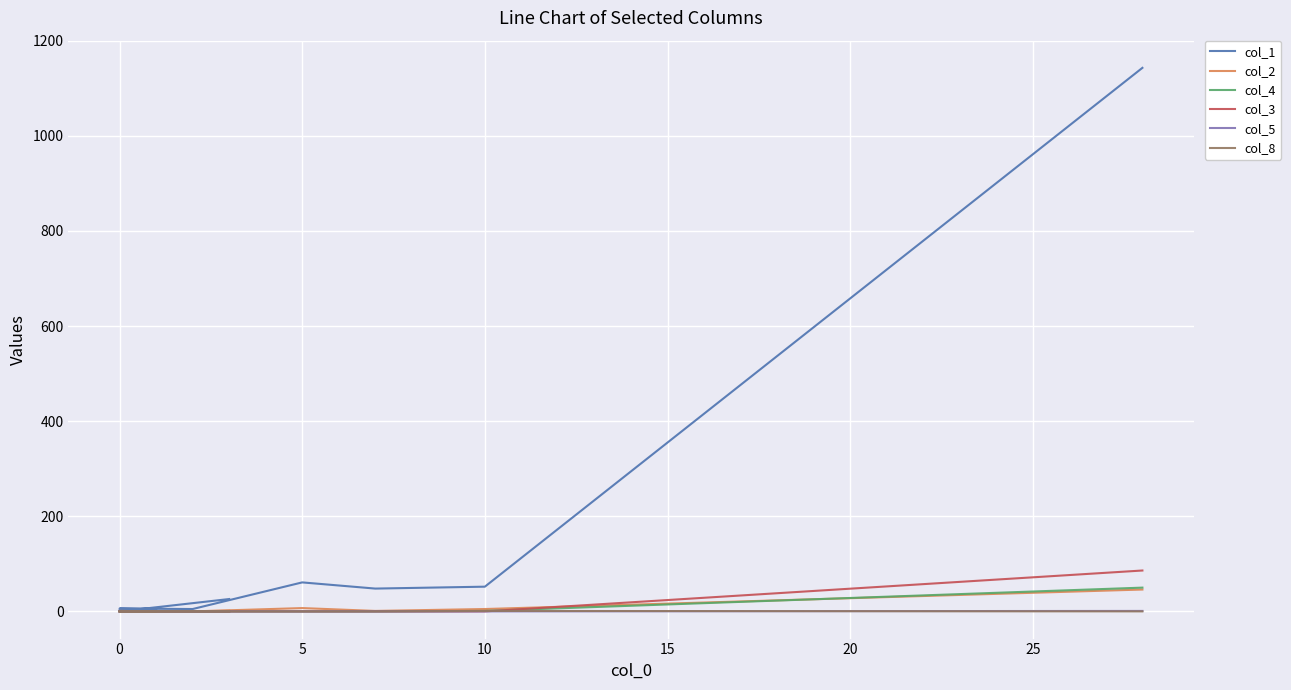

In col_2, how many points are lower than both neighbors (excluding endpoints)?

1